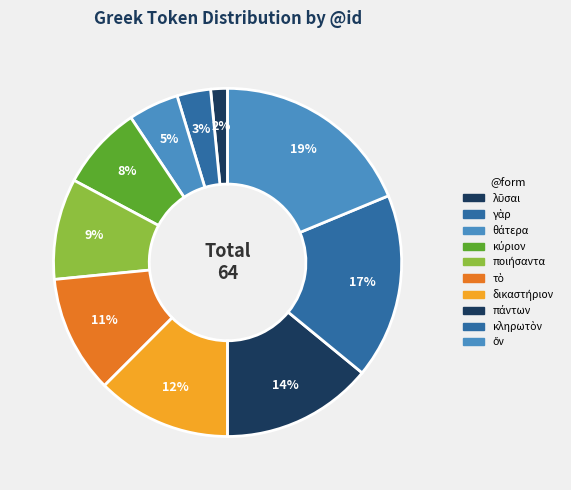

The τὸ slice represents 1% of the pie. True or false?

False